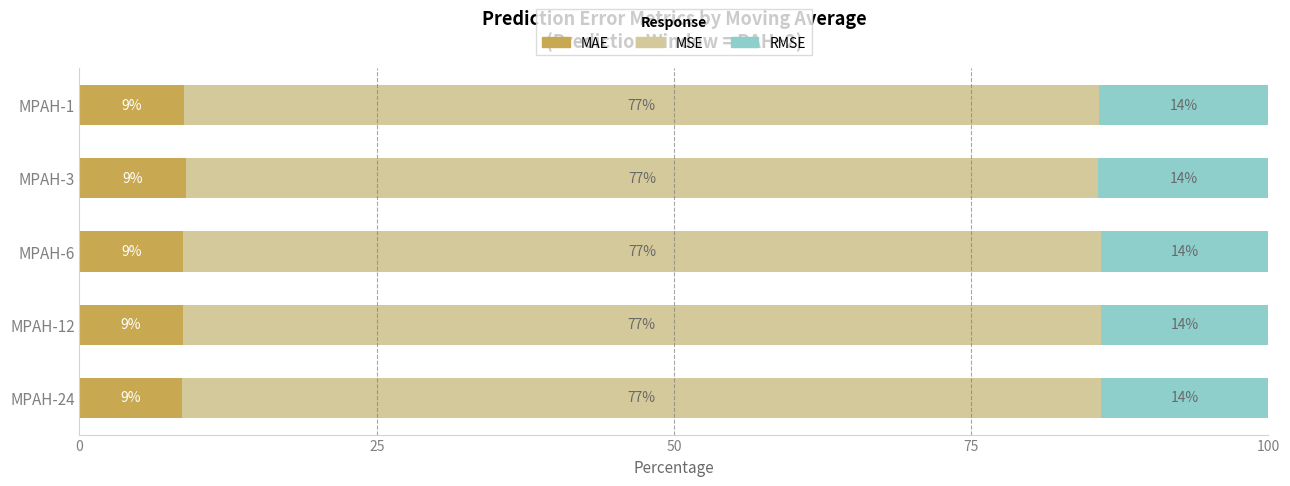

What is the total value across all series at MPAH-6?

100.0